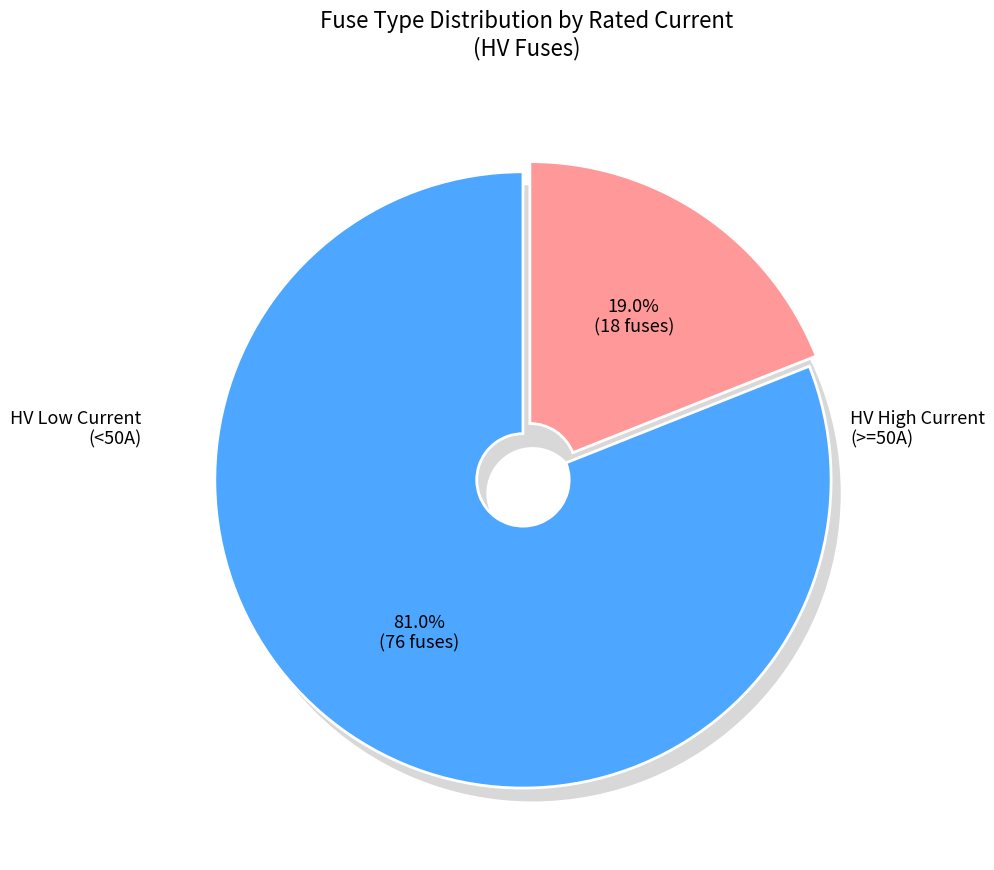

Does any single category account for the majority?

Yes